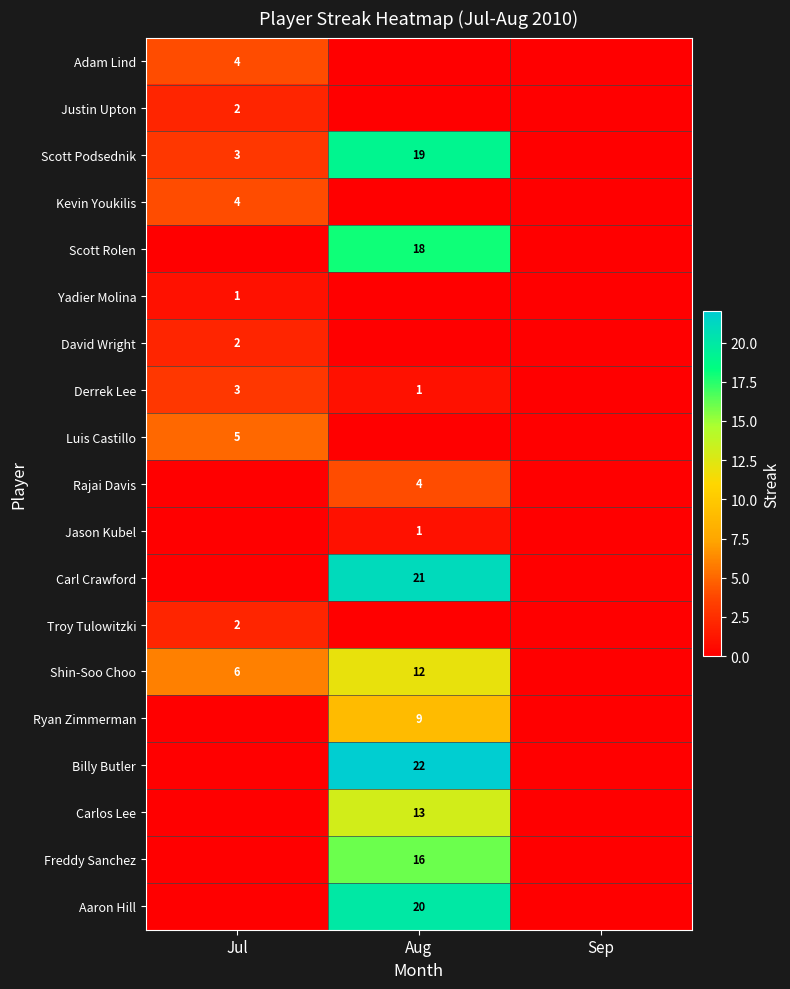

Is it true that David Wright equals -1 at Sep?

False